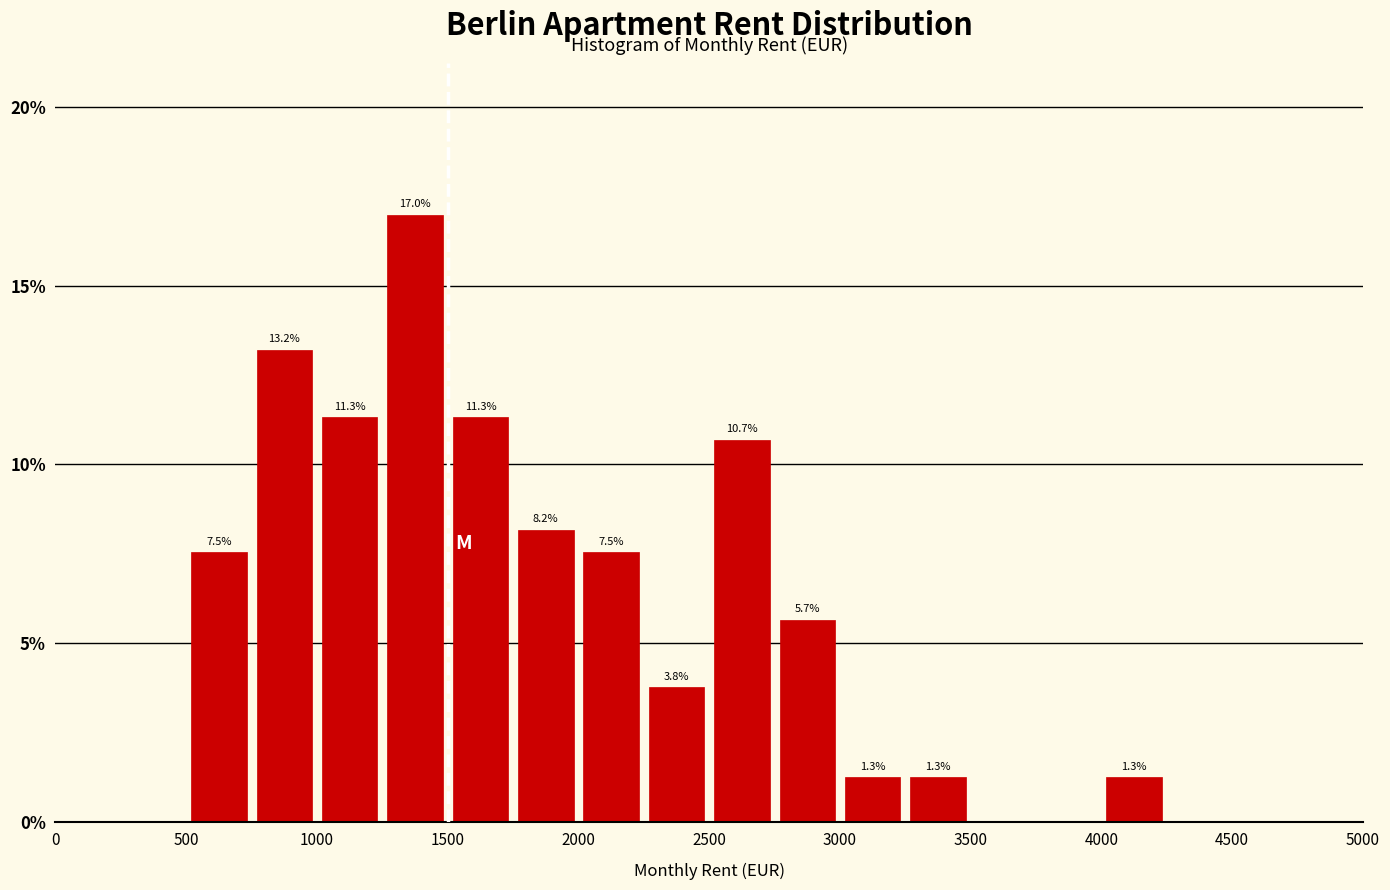

Which range on the x-axis has the tallest bar?

1250 to 1500